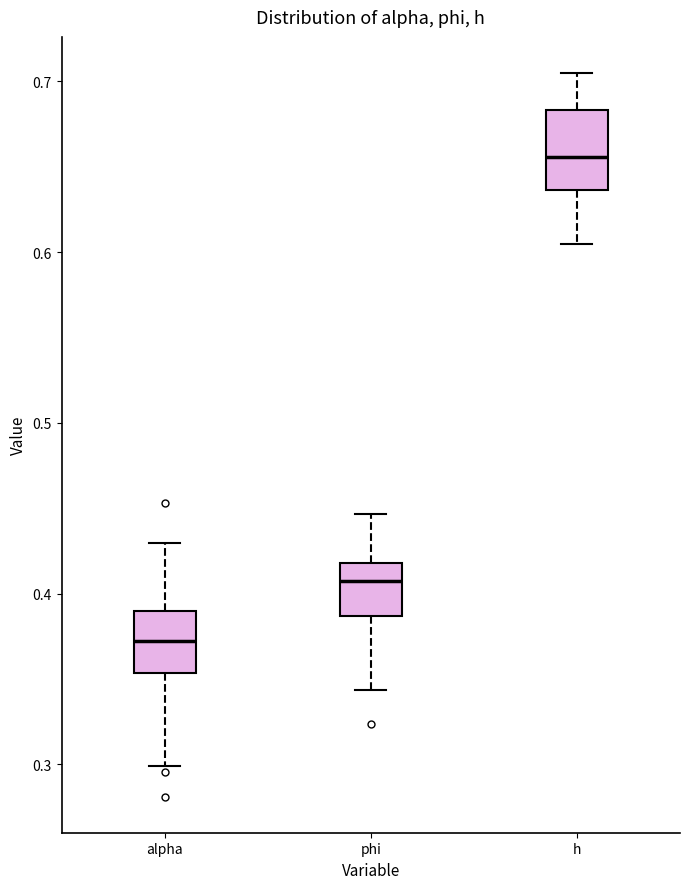

Reading left to right, transcribe this box plot: for each box, give where its median line is, the range the box spans, and where its two whiskers end, as read against the y-axis. The values are not printed on the chart, so give them approximately, as read against the axis.

alpha: median 0.37, box 0.35 to 0.39, whiskers 0.30 to 0.43
phi: median 0.41, box 0.39 to 0.42, whiskers 0.34 to 0.45
h: median 0.66, box 0.64 to 0.68, whiskers 0.60 to 0.70